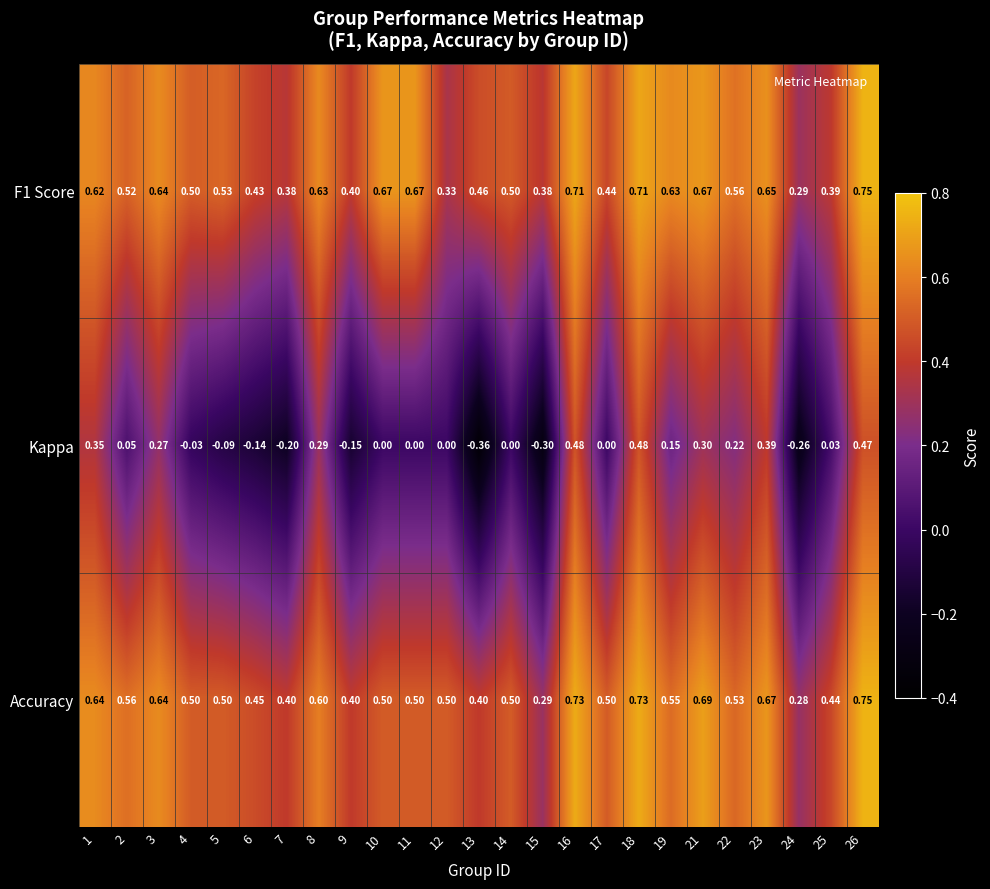

Is the value of Accuracy at 9 greater than the value of F1 Score at 12?

Yes